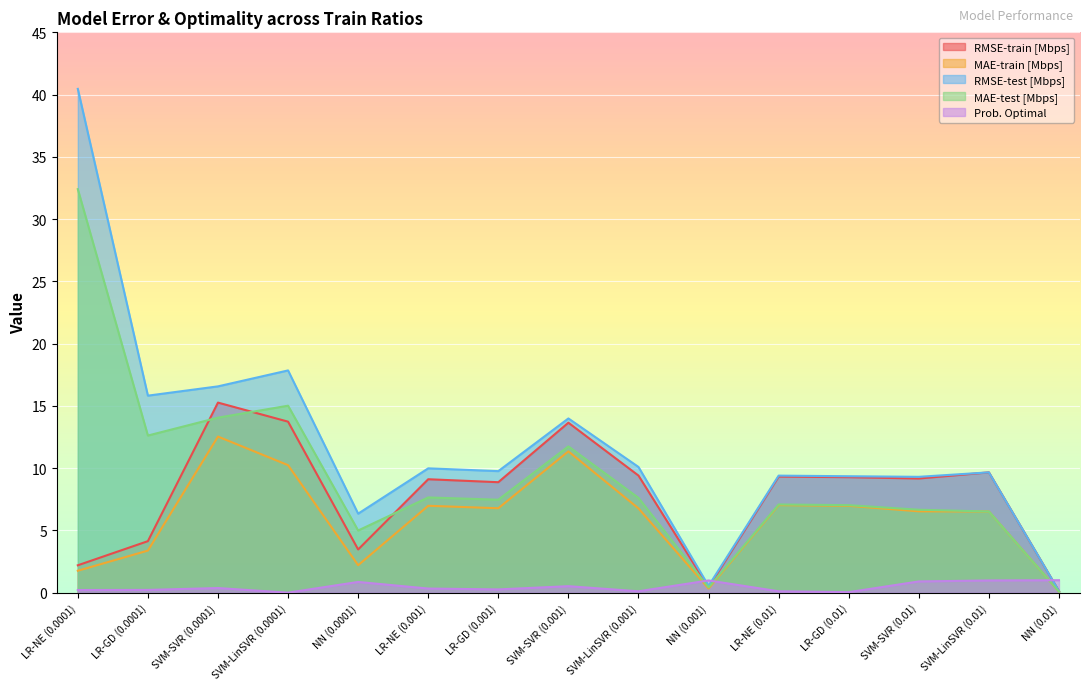

What is the total value across all series at SVM-SVR (0.0001)?

58.8